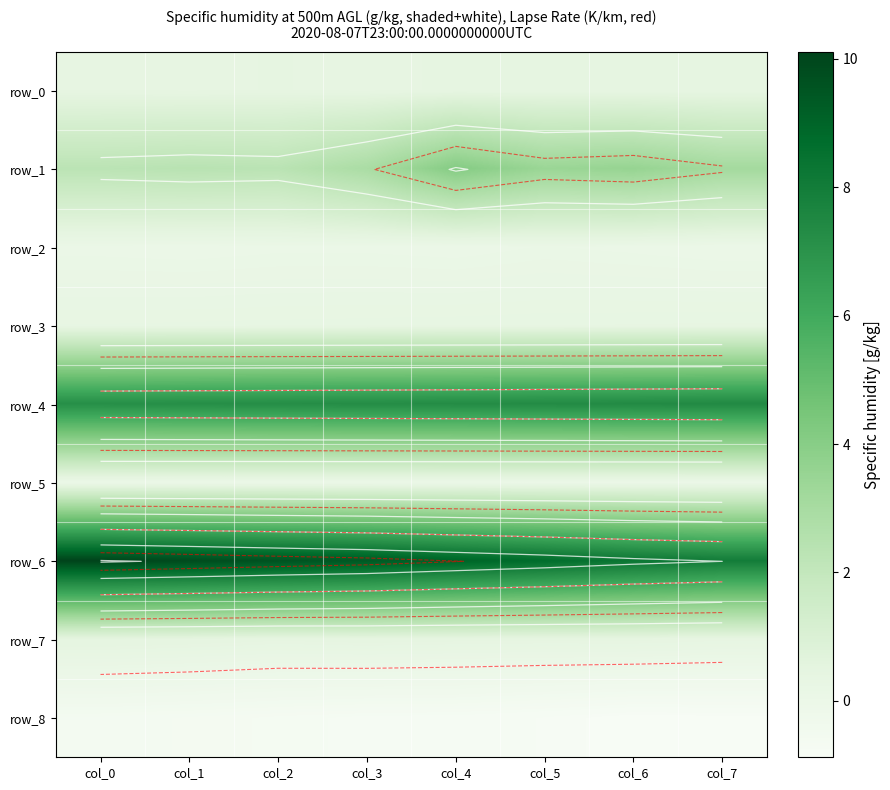

Rank the categories by row_8 value from highest to lowest.

col_0, col_1, col_2, col_3, col_4, col_5, col_7, col_6